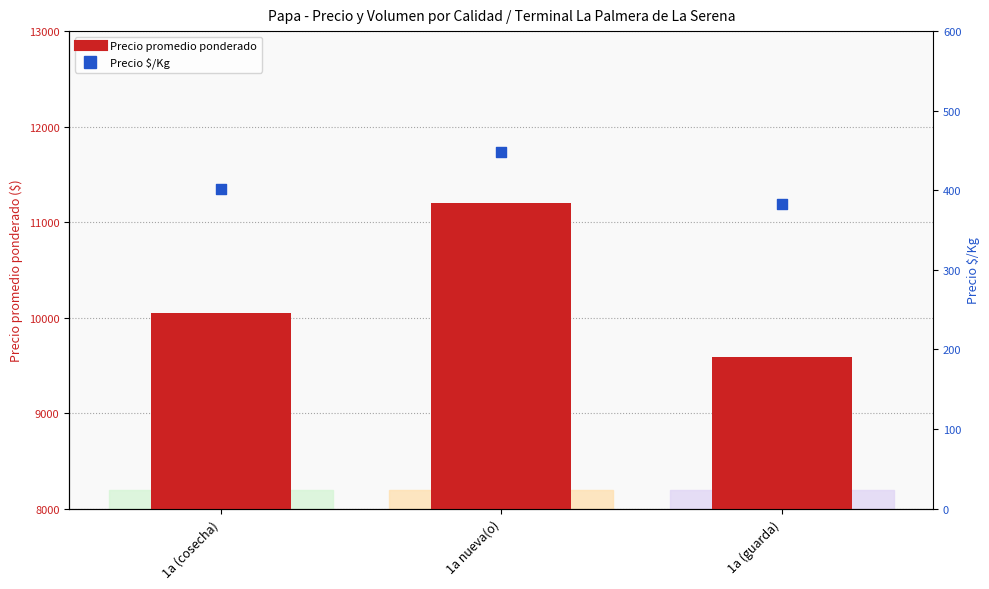

At how many categories does at least one series exceed 8774?

3